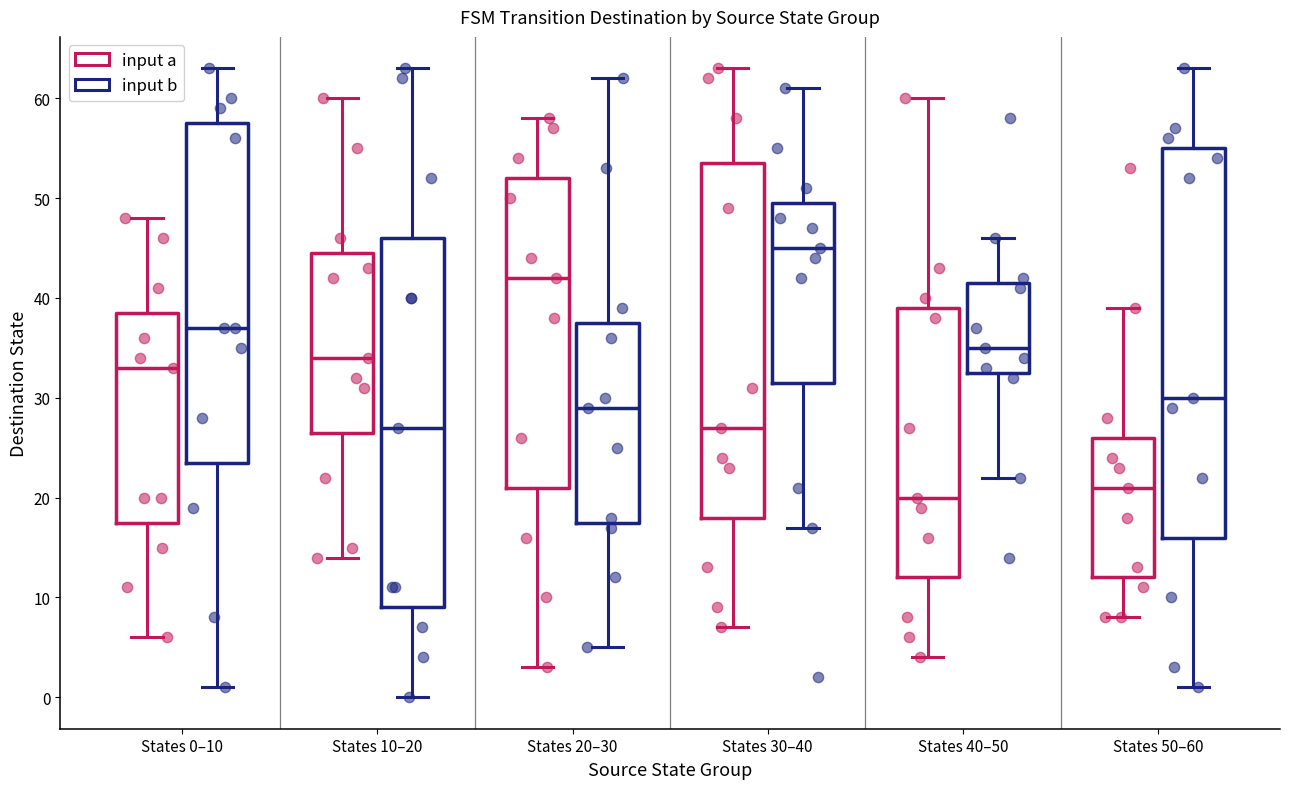

Where is the upper edge of the box for States 10–20 (input b) on the y-axis? The values are not printed on the chart, so give them approximately, as read against the axis.

46